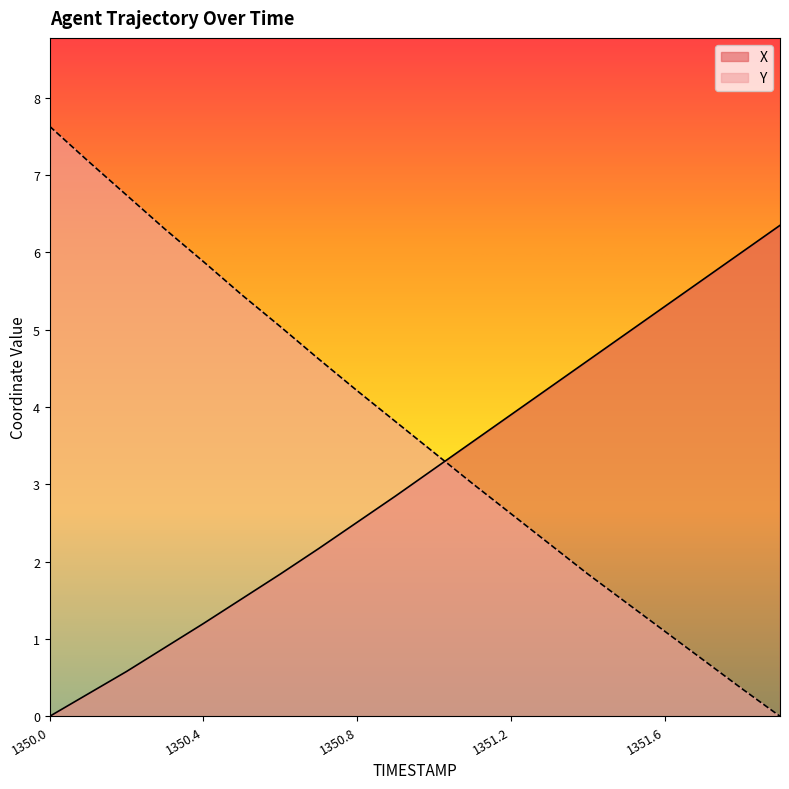

Where do X and Y first cross each other?

1351.0 and 1351.1